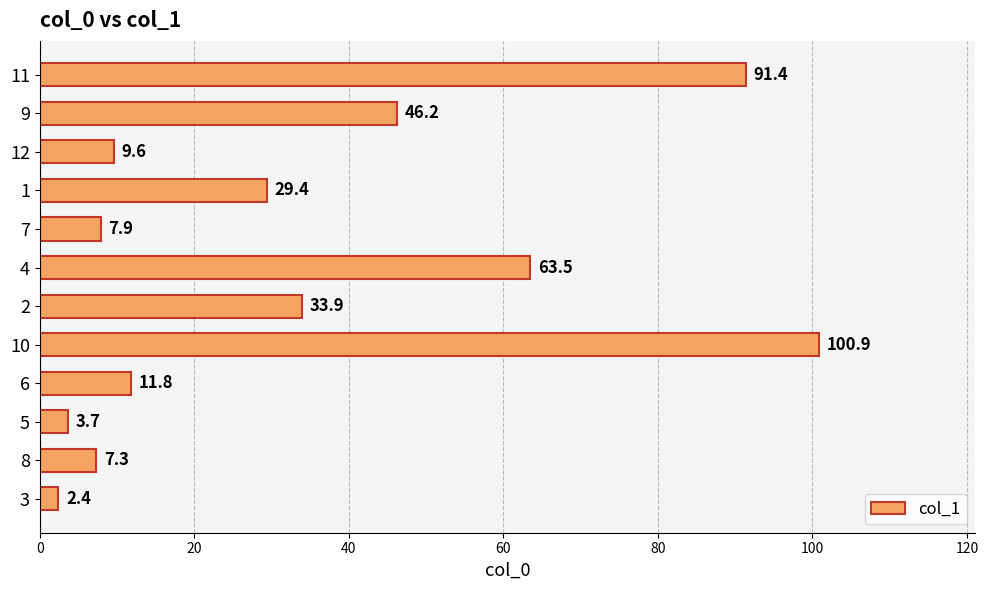

True or false: the data shows 29.4 at 1.

True